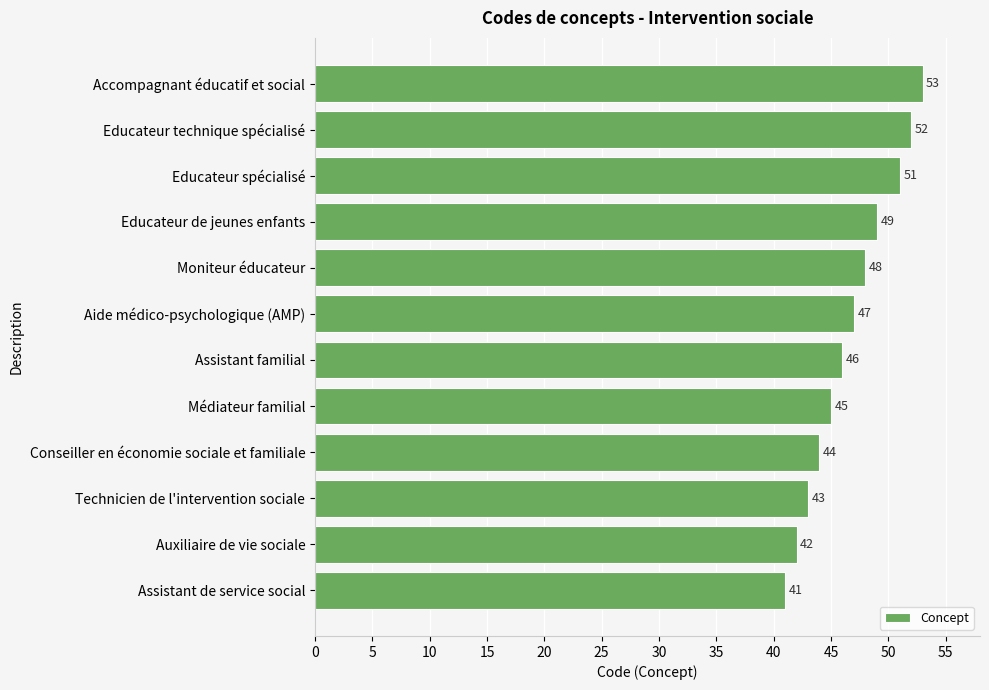

What is the approximate value at Assistant familial?

46